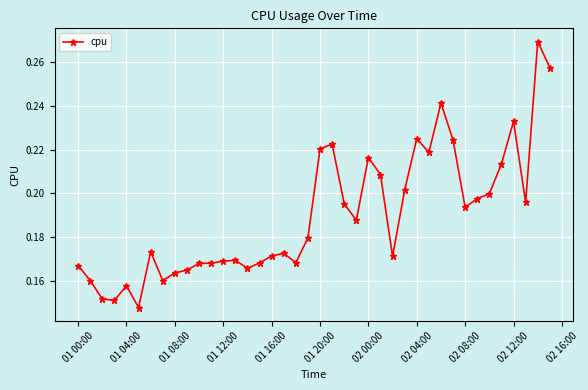

What is the sum of all values?

7.6